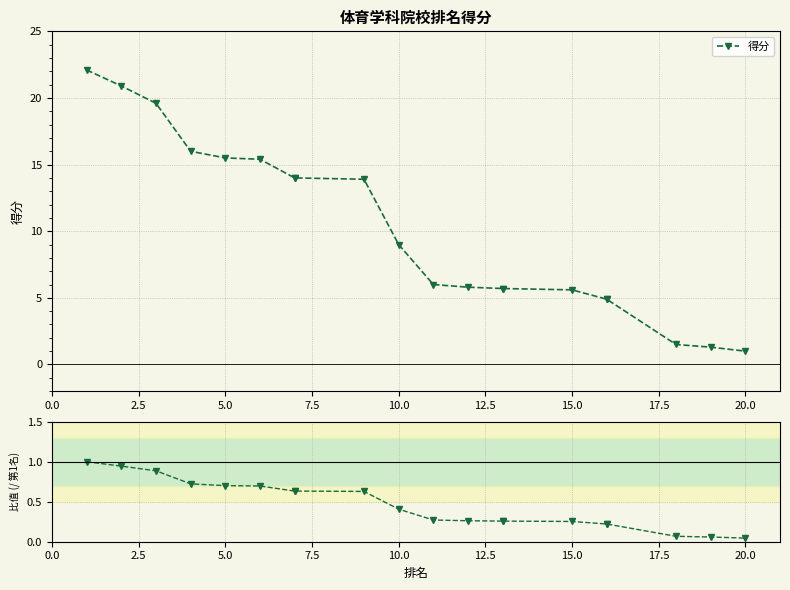

The 比值 series shows 0.2 at 11. True or false?

False